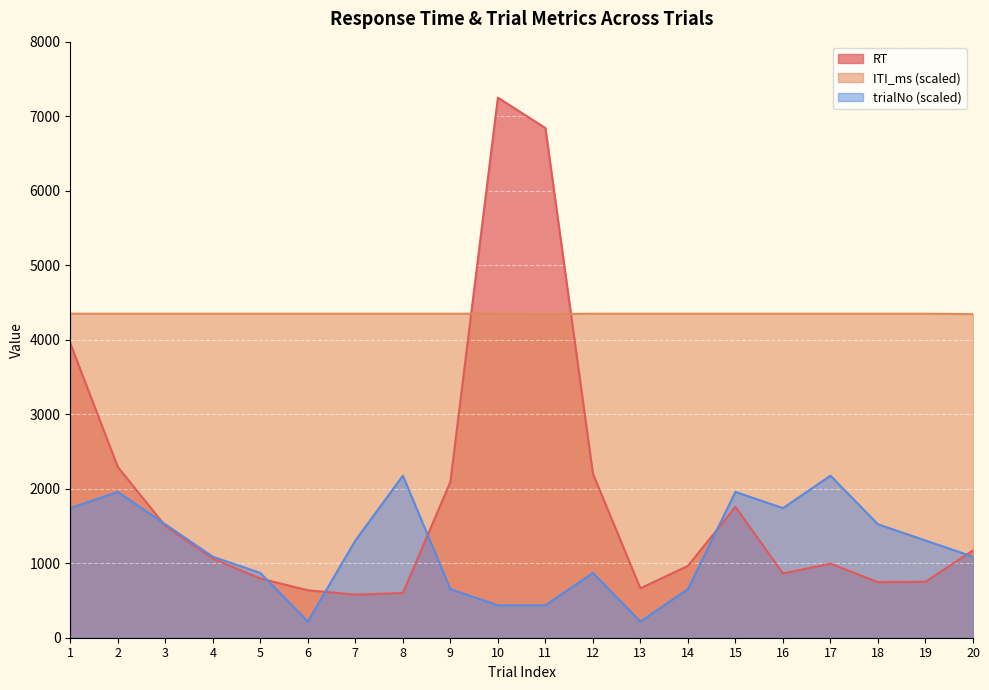

What is the spread (max minus min) of values at 18?

3602.8